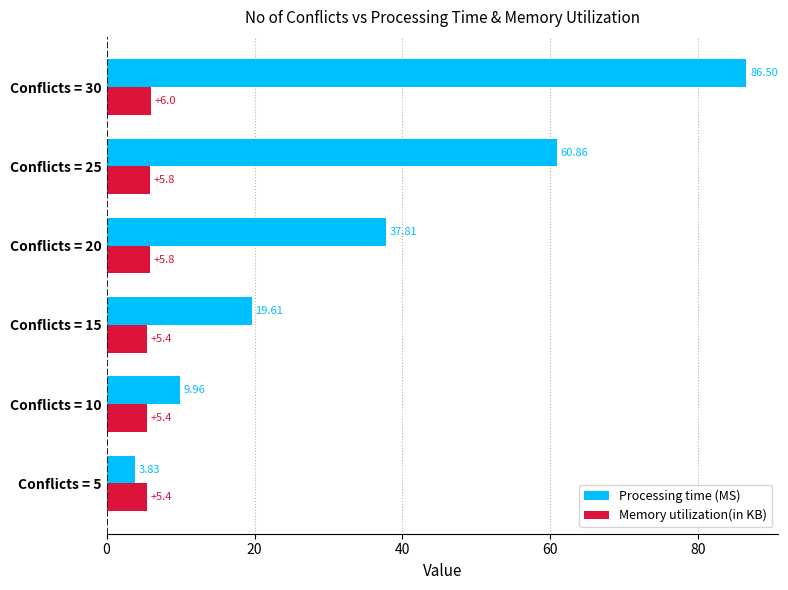

What is the sum of the Memory utilization(in KB) values at Conflicts = 10 and Conflicts = 15?

10.8